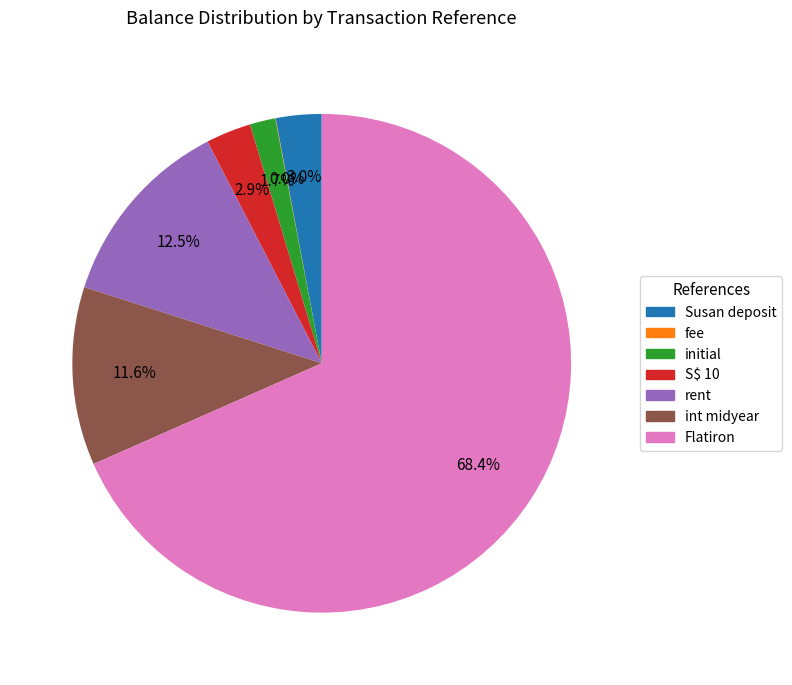

To the nearest percent, what is the difference between the largest and smallest slice percentages?

68%